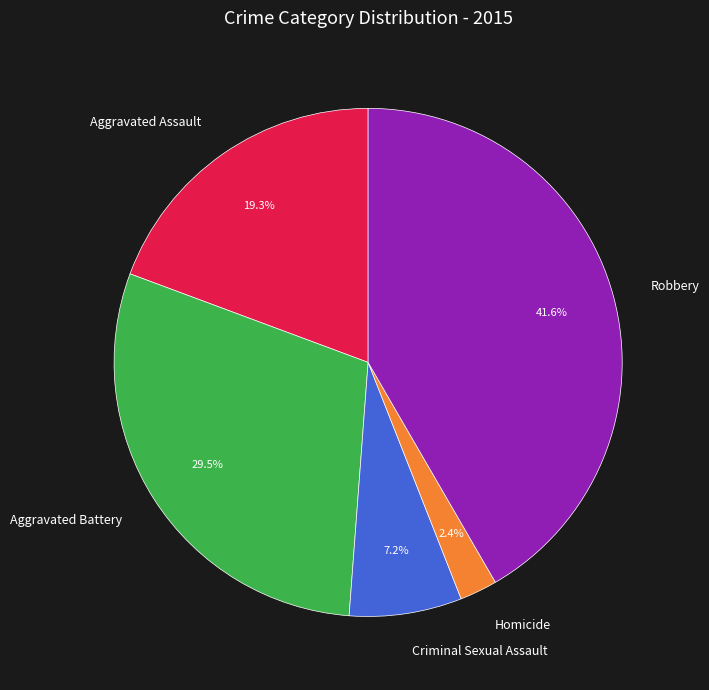

Does Homicide represent more than half of the total?

No